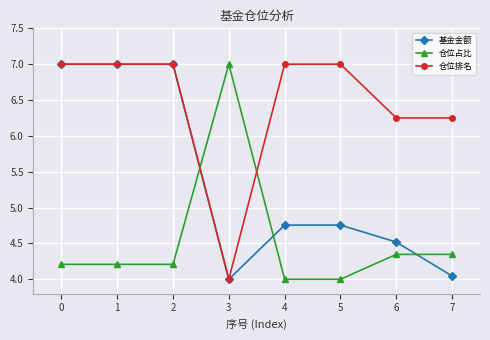

At how many categories does at least one series exceed 6?

8